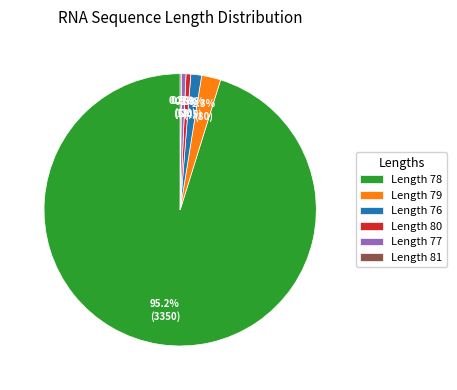

What is the total percentage of Length 76 and Length 79?

3.6%